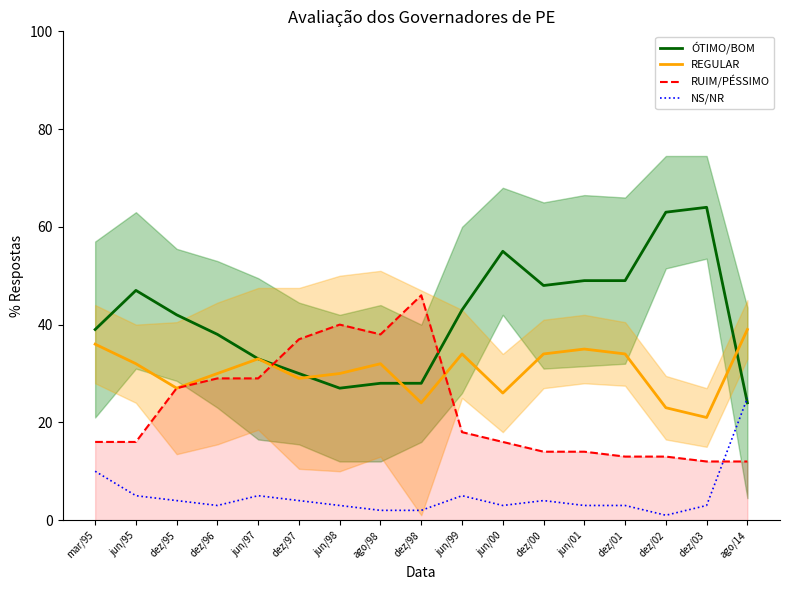

Reading left to right, list all the values displayed in this chart.

ÓTIMO/BOM: mar/95=39	jun/95=47	dez/95=42	dez/96=38	jun/97=33	dez/97=30	jun/98=27	ago/98=28	dez/98=28	jun/99=43	jun/00=55	dez/00=48	jun/01=49	dez/01=49	dez/02=63	dez/03=64	ago/14=24
REGULAR: mar/95=36	jun/95=32	dez/95=27	dez/96=30	jun/97=33	dez/97=29	jun/98=30	ago/98=32	dez/98=24	jun/99=34	jun/00=26	dez/00=34	jun/01=35	dez/01=34	dez/02=23	dez/03=21	ago/14=39
RUIM/PÉSSIMO: mar/95=16	jun/95=16	dez/95=27	dez/96=29	jun/97=29	dez/97=37	jun/98=40	ago/98=38	dez/98=46	jun/99=18	jun/00=16	dez/00=14	jun/01=14	dez/01=13	dez/02=13	dez/03=12	ago/14=12
NS/NR: mar/95=10	jun/95=5	dez/95=4	dez/96=3	jun/97=5	dez/97=4	jun/98=3	ago/98=2	dez/98=2	jun/99=5	jun/00=3	dez/00=4	jun/01=3	dez/01=3	dez/02=1	dez/03=3	ago/14=25